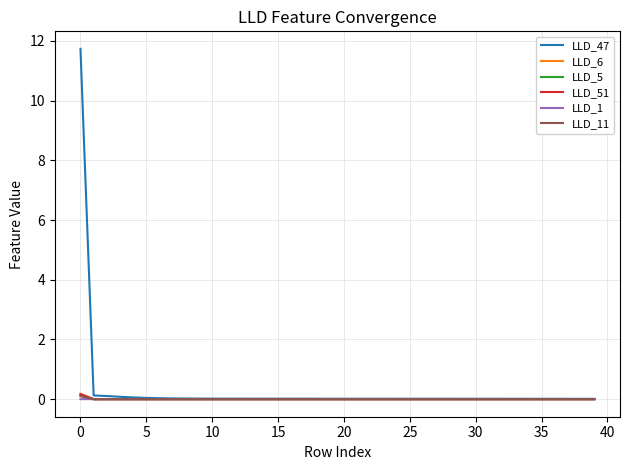

What is the greatest value displayed?

11.7